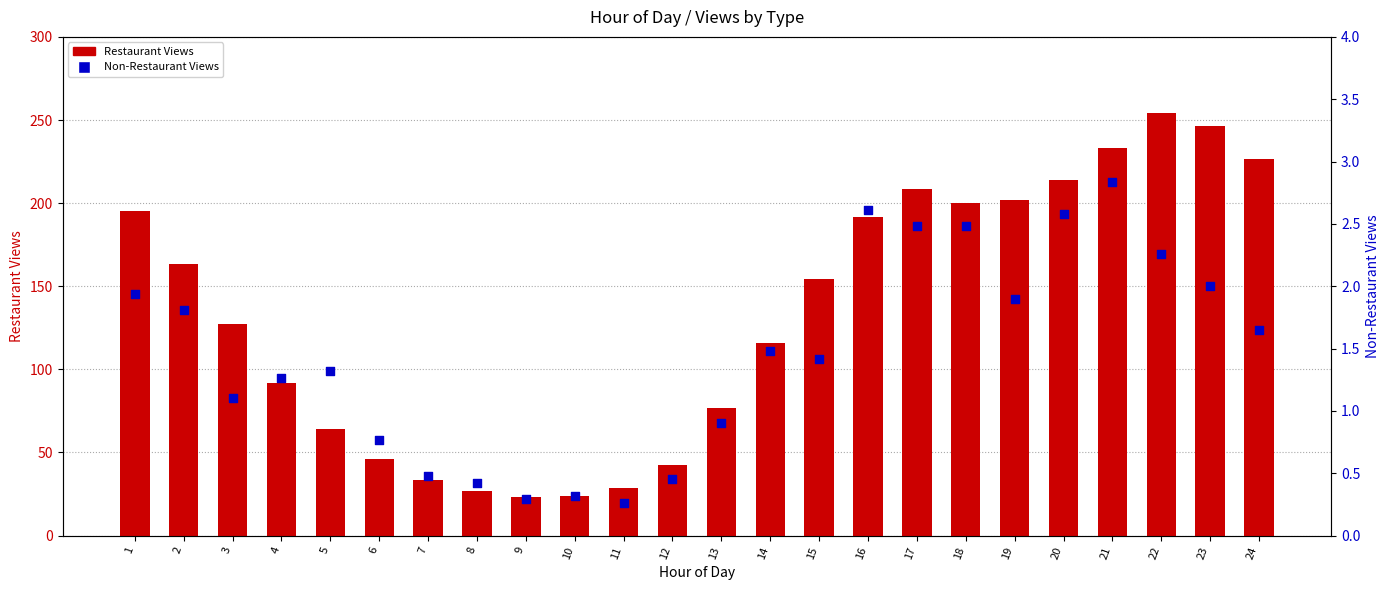

Which series has the largest Y range (max minus min)?

Restaurant Views